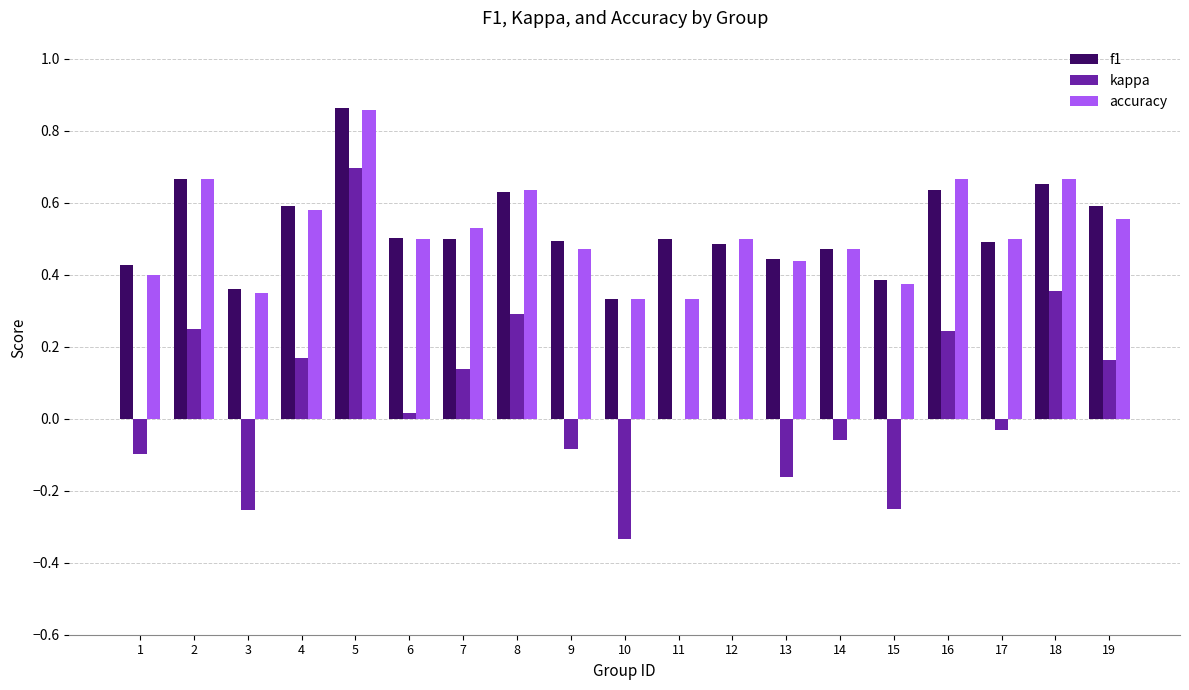

At which category is the sum across all series the highest?

5